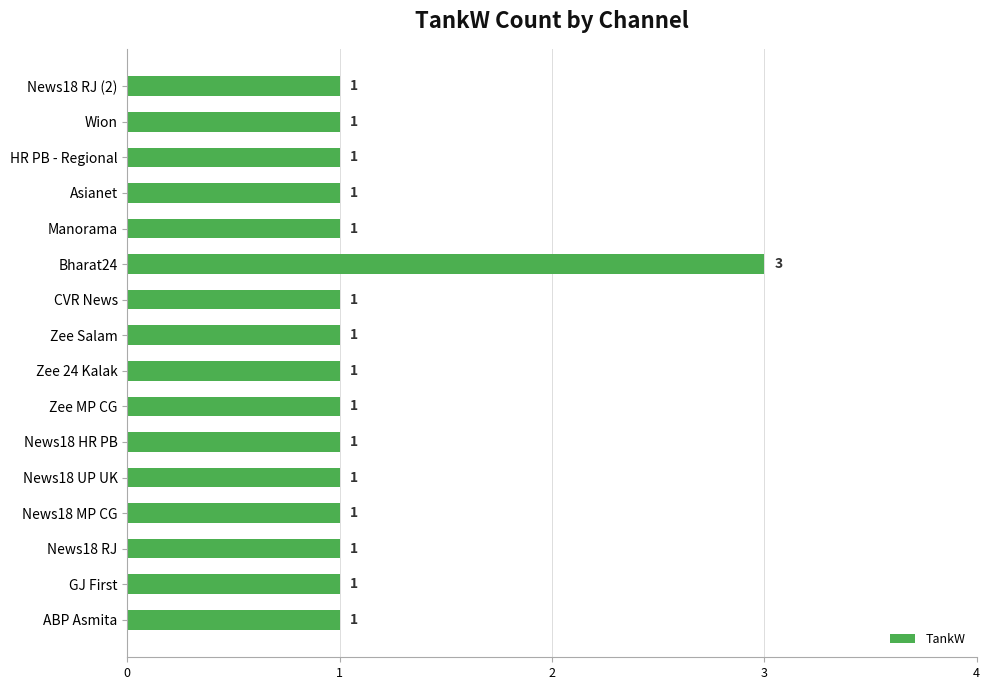

Reading bottom to top, transcribe all the data shown in this chart.

ABP Asmita=1	GJ First=1	News18 RJ=1	News18 MP CG=1	News18 UP UK=1	News18 HR PB=1	Zee MP CG=1	Zee 24 Kalak=1	Zee Salam=1	CVR News=1	Bharat24=3	Manorama=1	Asianet=1	HR PB - Regional=1	Wion=1	News18 RJ (2)=1